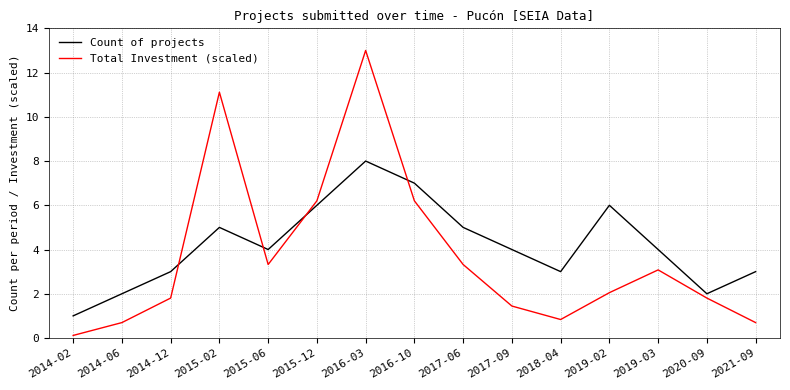

What is the sum of the Count of projects values at 2020-09 and 2015-02?

7.0